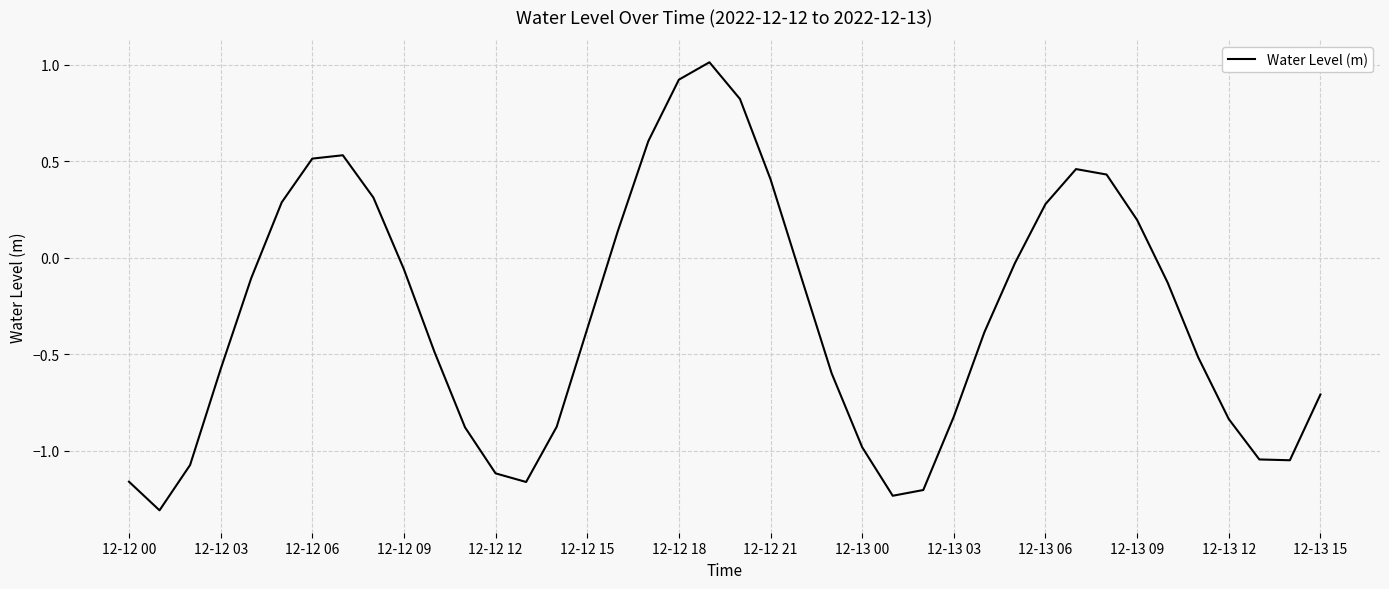

What is the minimum value shown in the chart?

-1.3